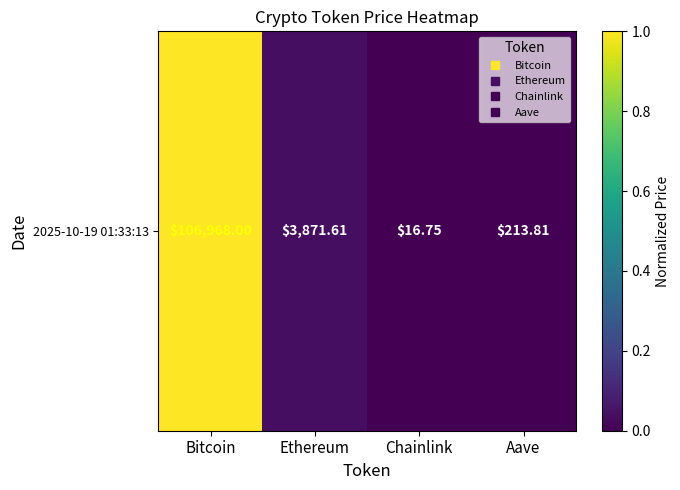

The chart shows a value of 0.1 at Ethereum. True or false?

False